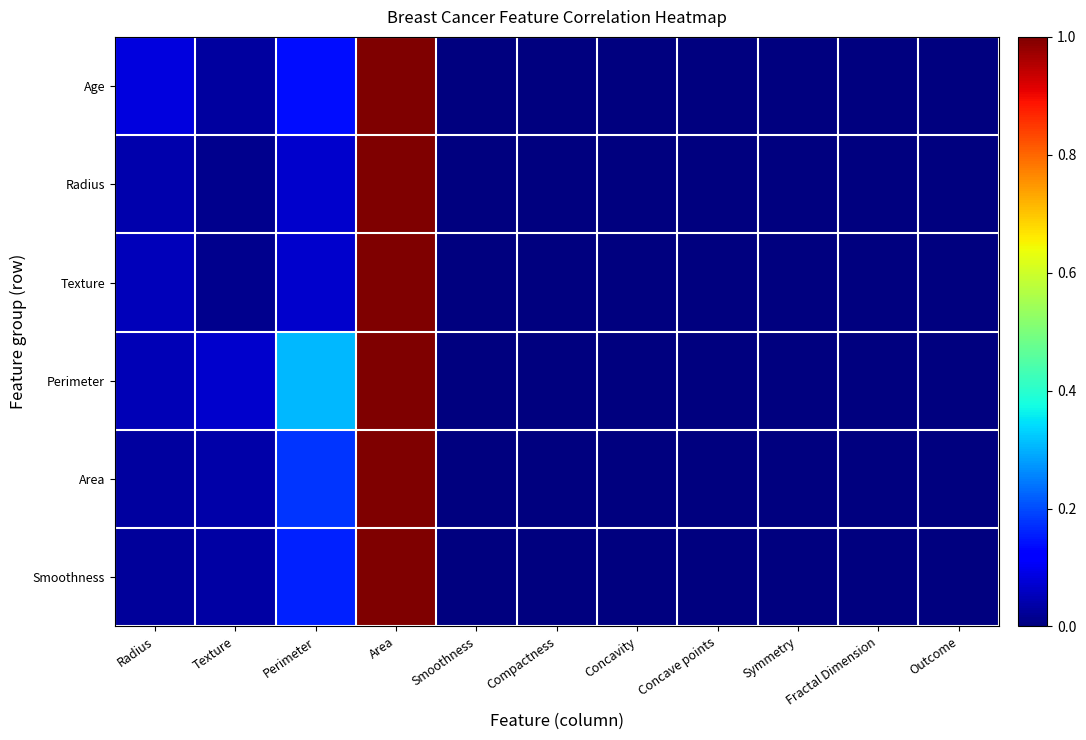

At how many categories does at least one series exceed 0?

11